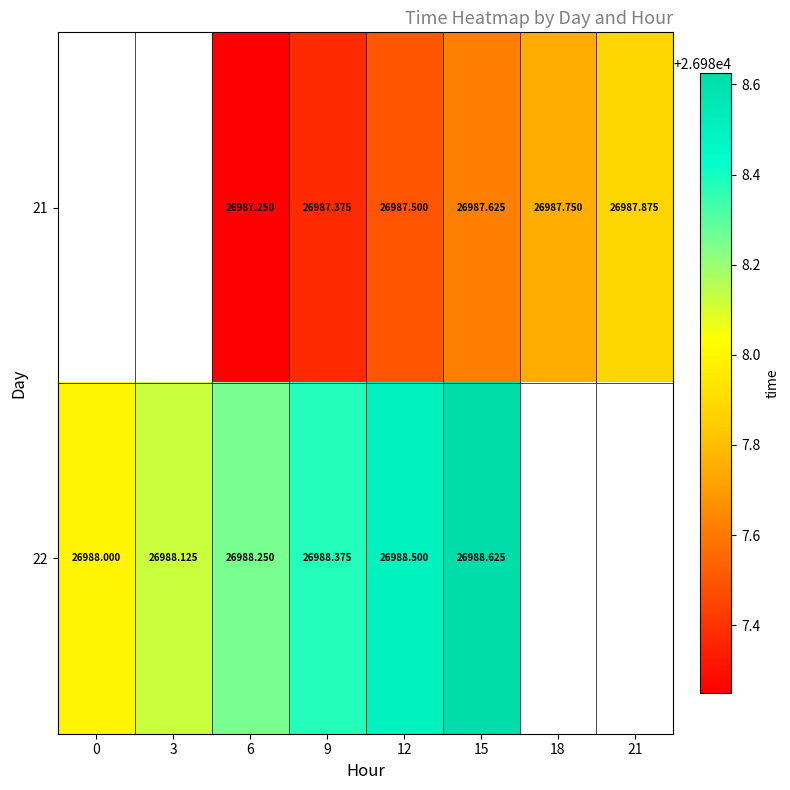

Is the value of 22 at 3 greater than the value of 21 at 15?

Yes